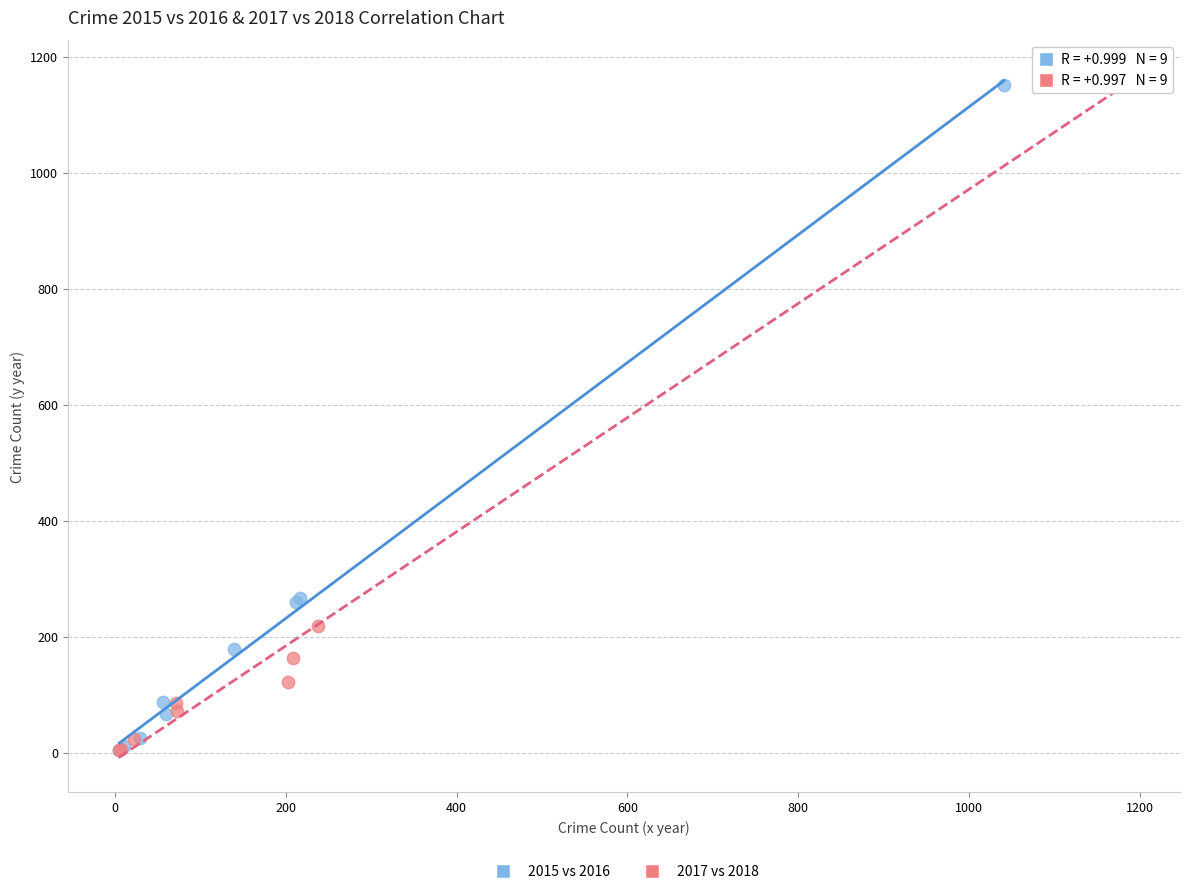

Which series has the widest spread of Y values?

2017 vs 2018